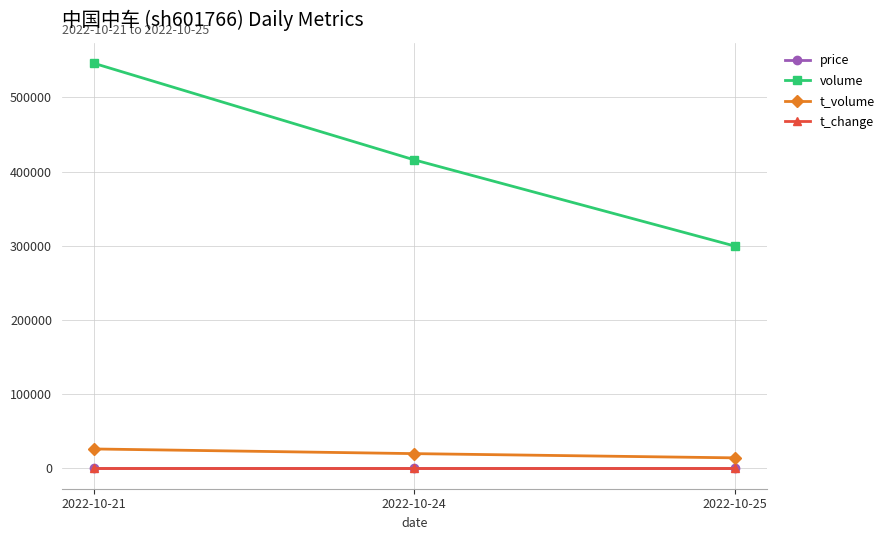

What is the greatest value displayed?

545831.0